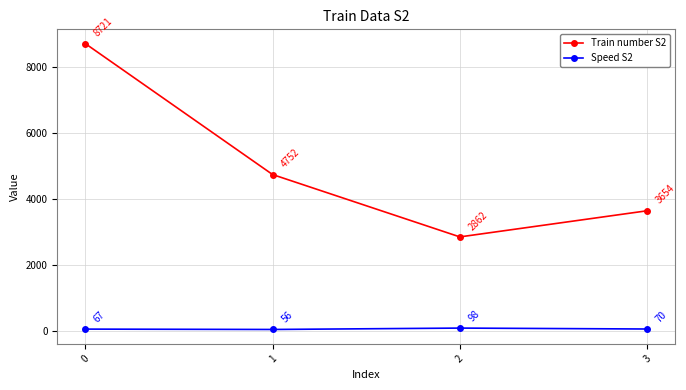

List the labels in order of Speed S2 value, smallest first.

1, 0, 3, 2